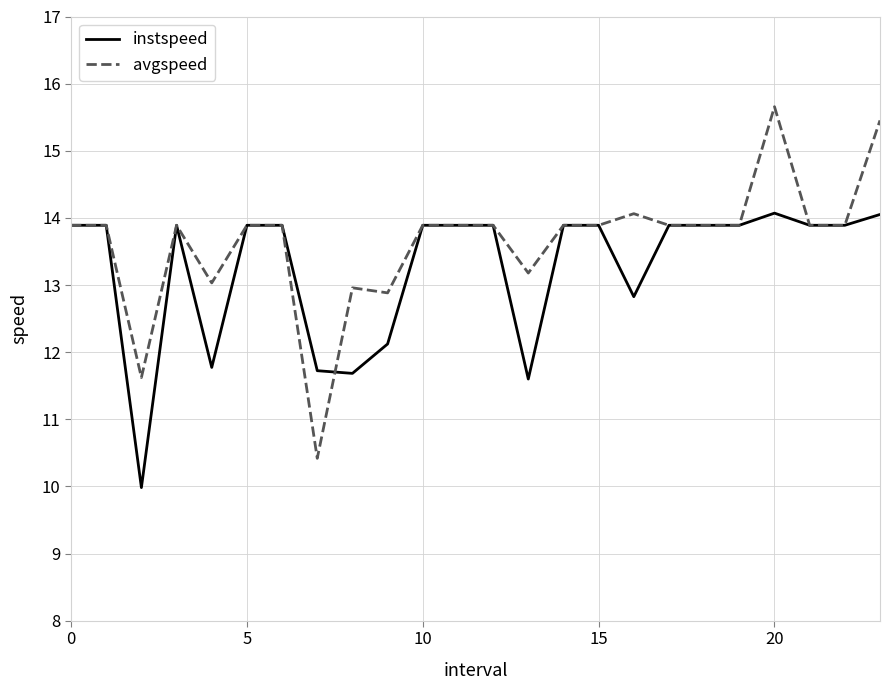

What is the highest value of the avgspeed series?

15.7